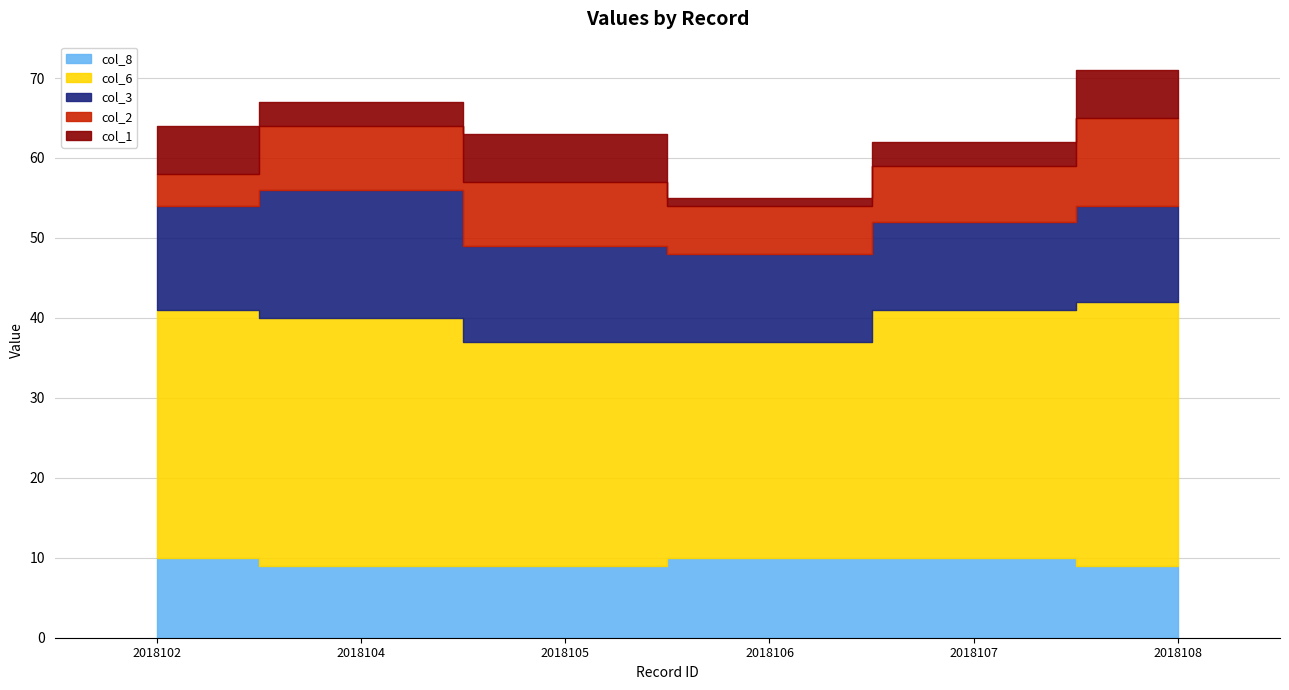

Is the value of col_3 at 2018108 greater than the value of col_1 at 2018107?

Yes